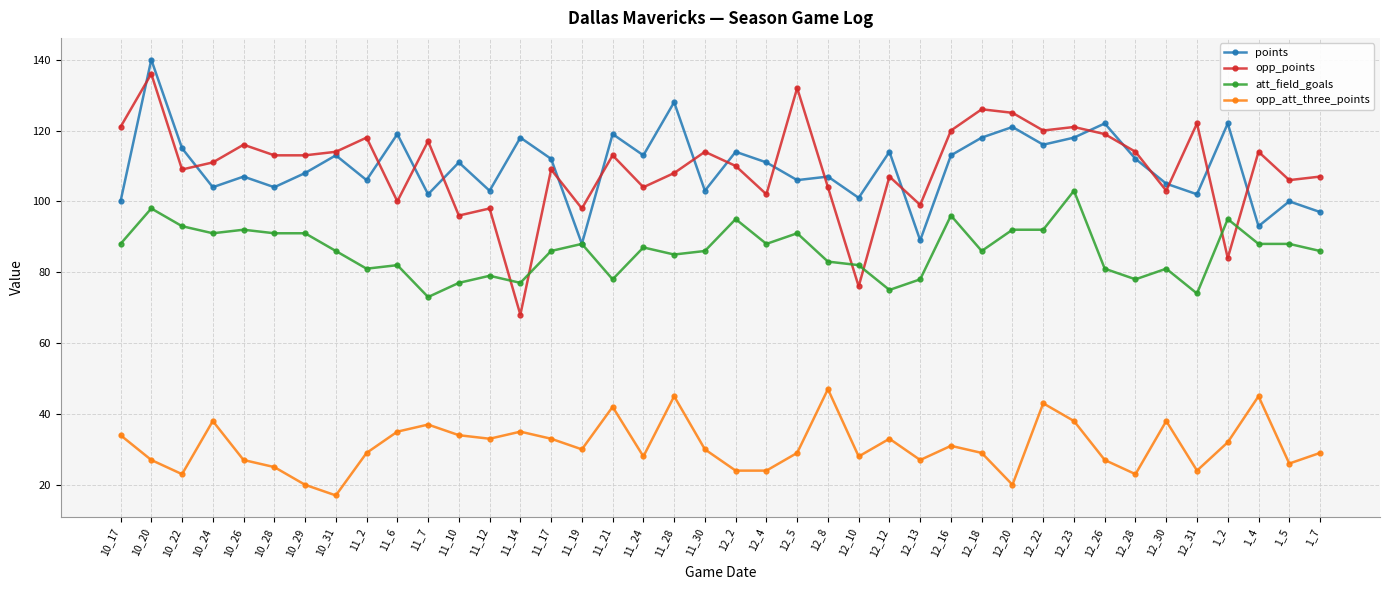

How many categories are shown in the chart?

40